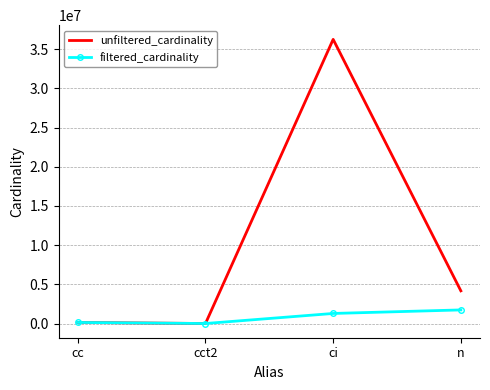

How many interior local peaks does the unfiltered_cardinality series have?

1